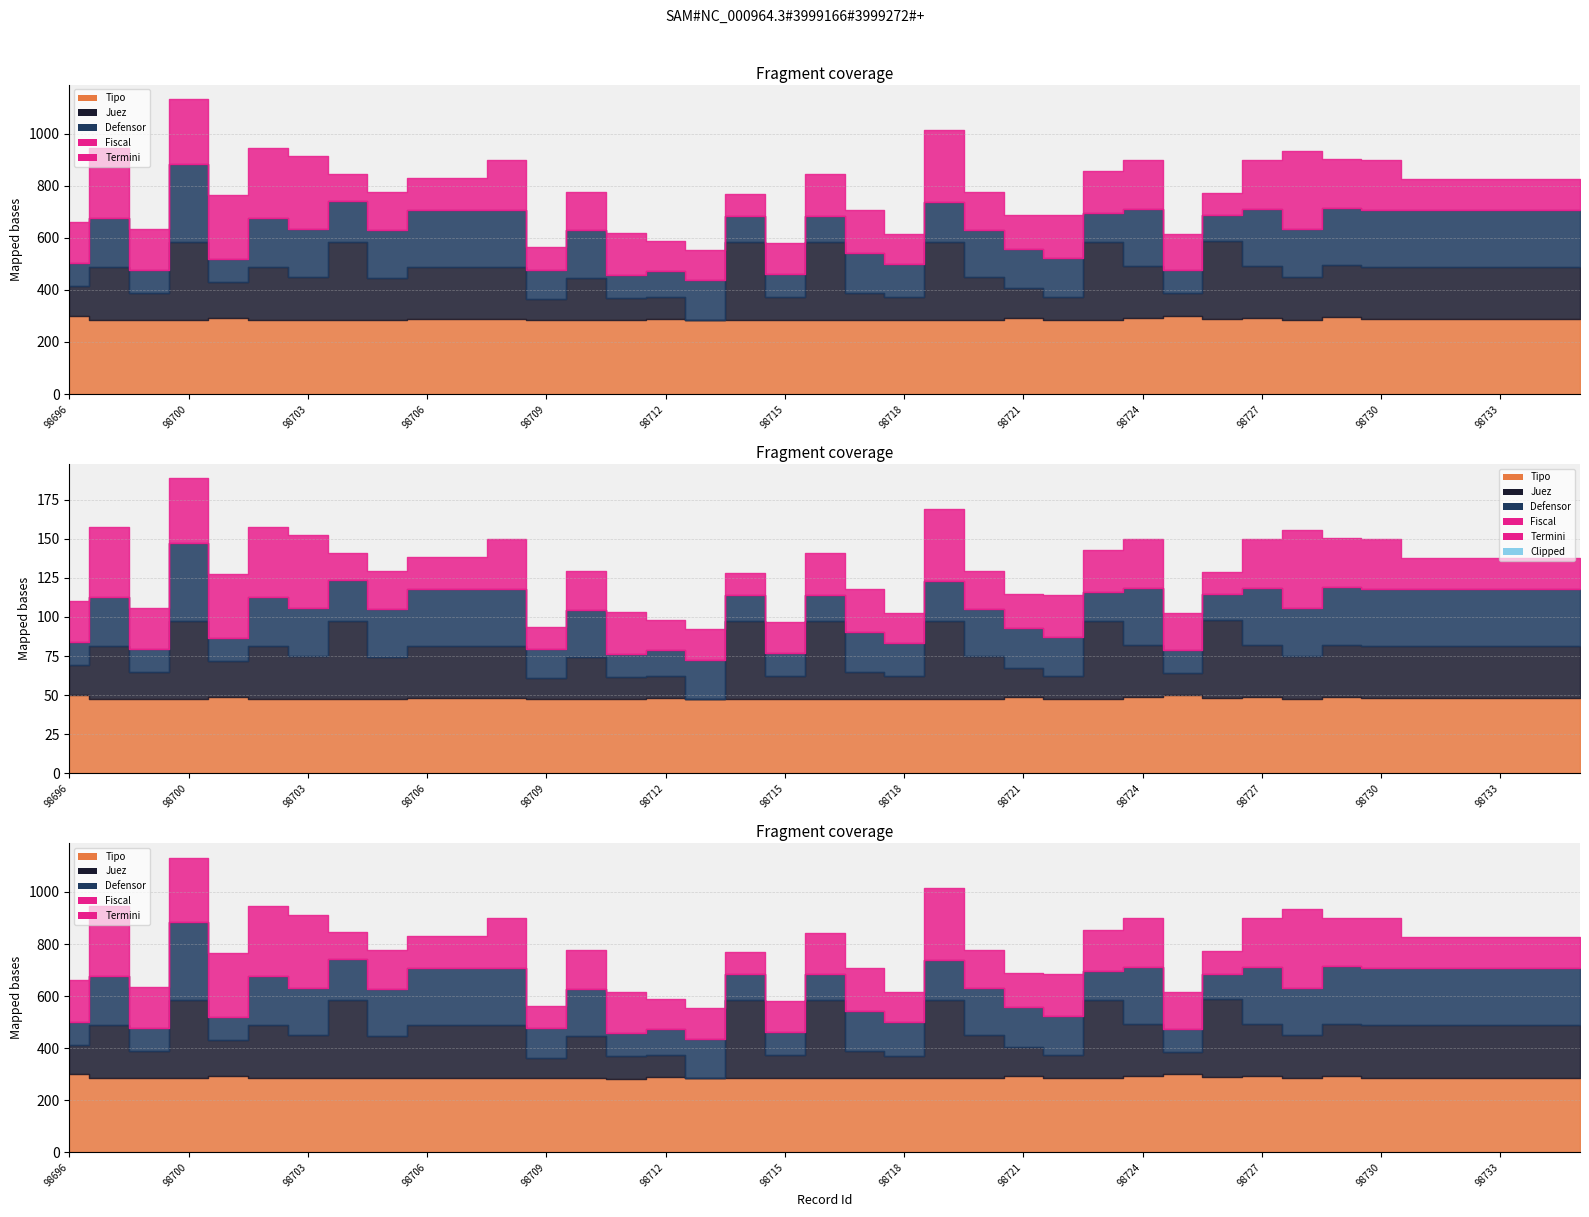

What is the difference between the values at 14 and 98724?

249.3